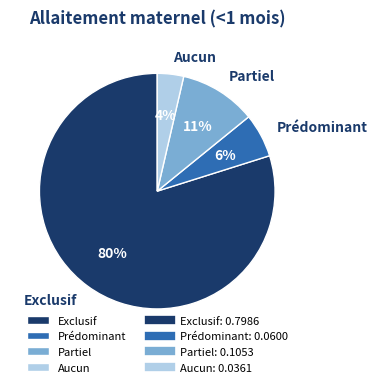

Between Exclusif and Partiel, which is larger?

Exclusif